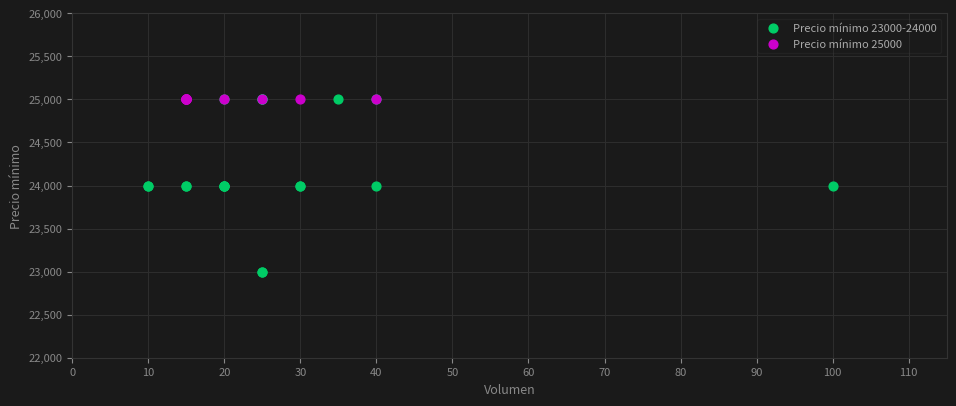

Which series reaches the minimum Y coordinate?

Precio mínimo 23000-24000